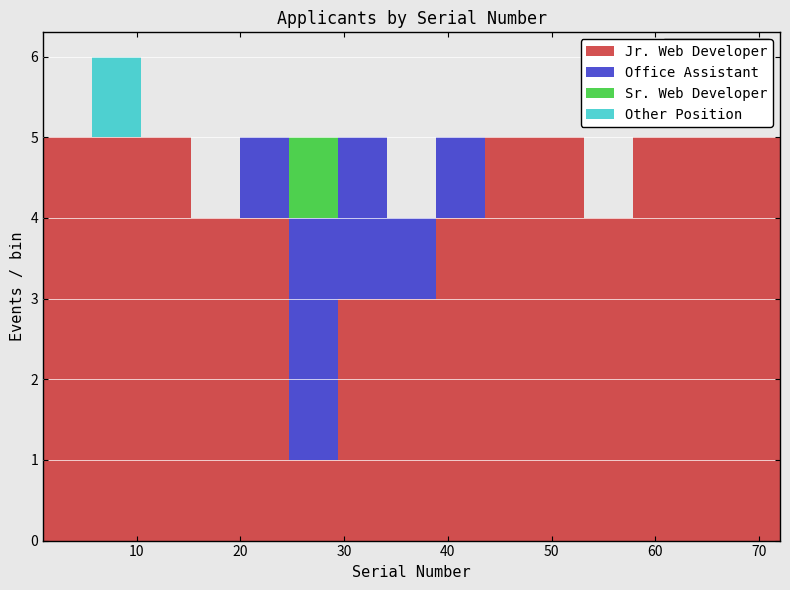

Which range on the x-axis has the tallest stacked bar (by total height)?

6 to 10